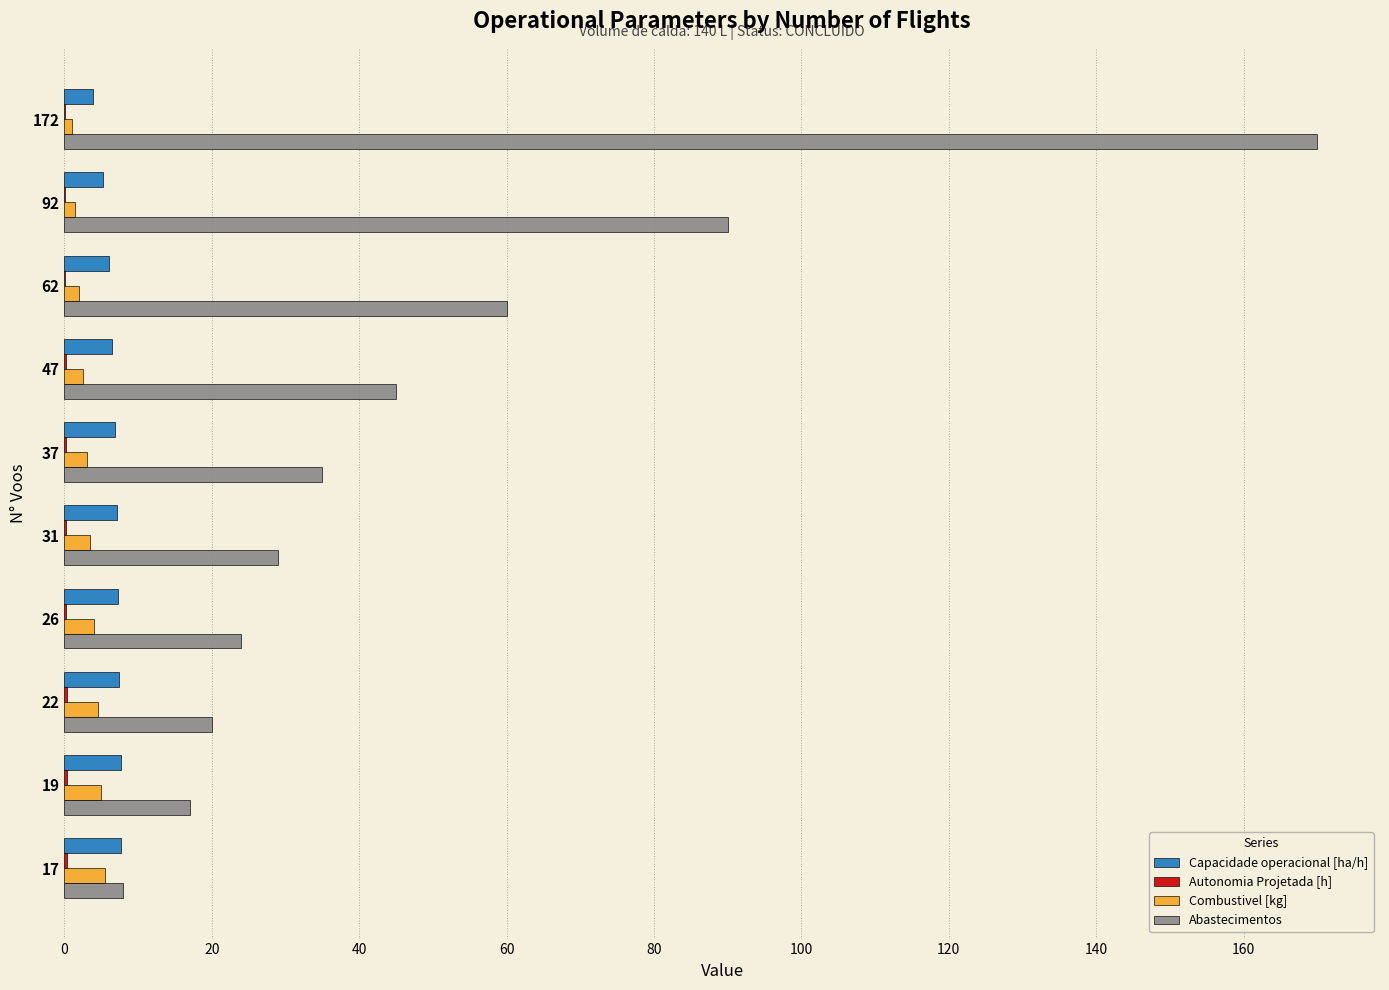

Which label corresponds to the largest value in the chart?

172